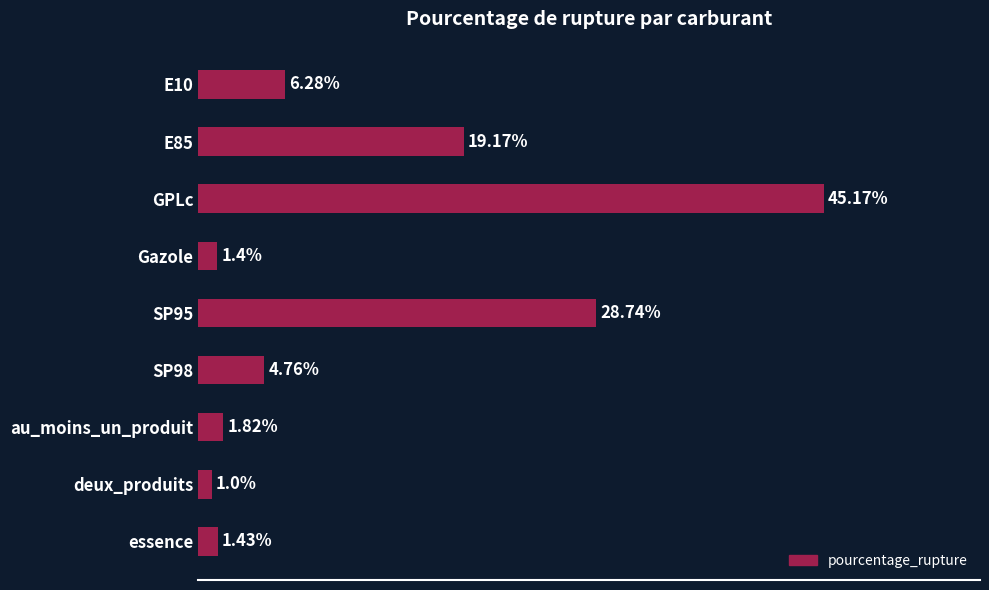

Which label corresponds to the largest value in the chart?

GPLc